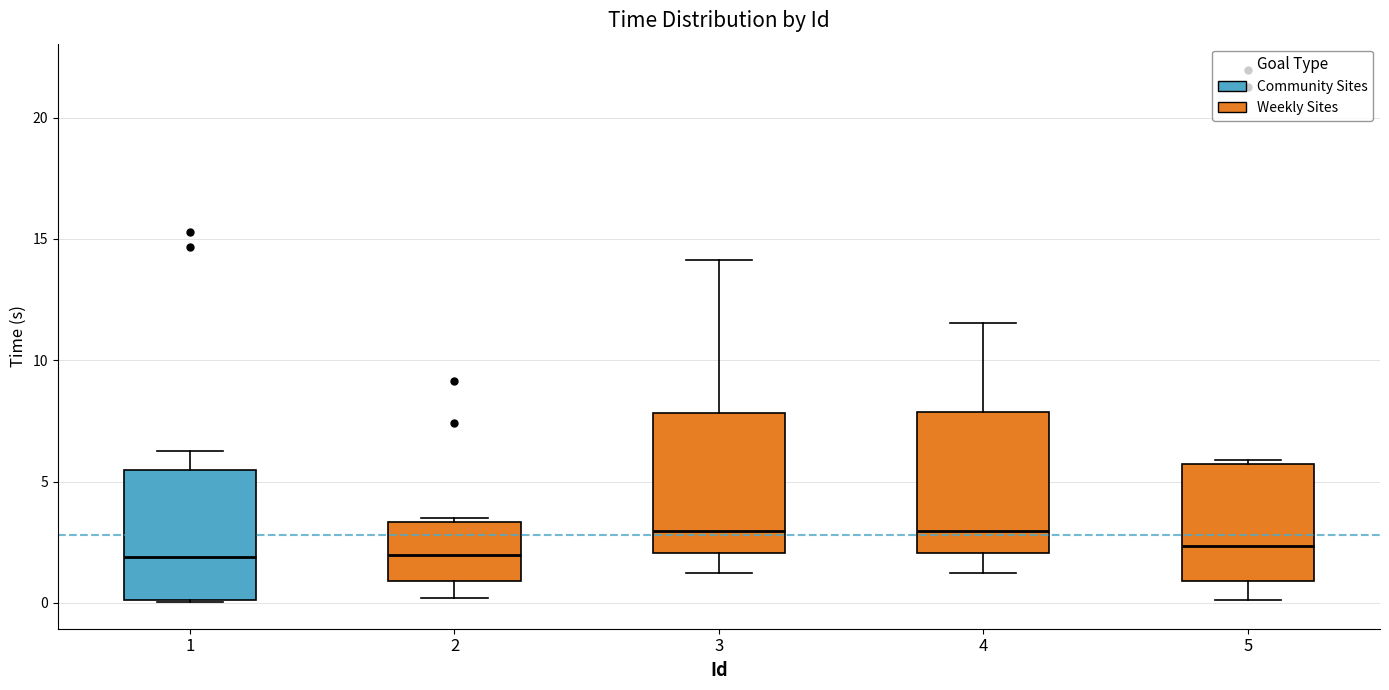

Reading left to right, read every box against the y-axis: the position of its median line, the range the box covers, and the ends of its whiskers. The values are not printed on the chart, so give them approximately, as read against the axis.

1: median 2.0, box 0.0 to 5.5, whiskers 0.0 to 6.5
2: median 2.0, box 1.0 to 3.5, whiskers 0.0 to 3.5 (just above the box's upper edge)
3: median 3.0, box 2.0 to 8.0, whiskers 1.0 to 14.0
4: median 3.0, box 2.0 to 8.0, whiskers 1.0 to 11.5
5: median 2.5, box 1.0 to 5.5, whiskers 0.0 to 6.0